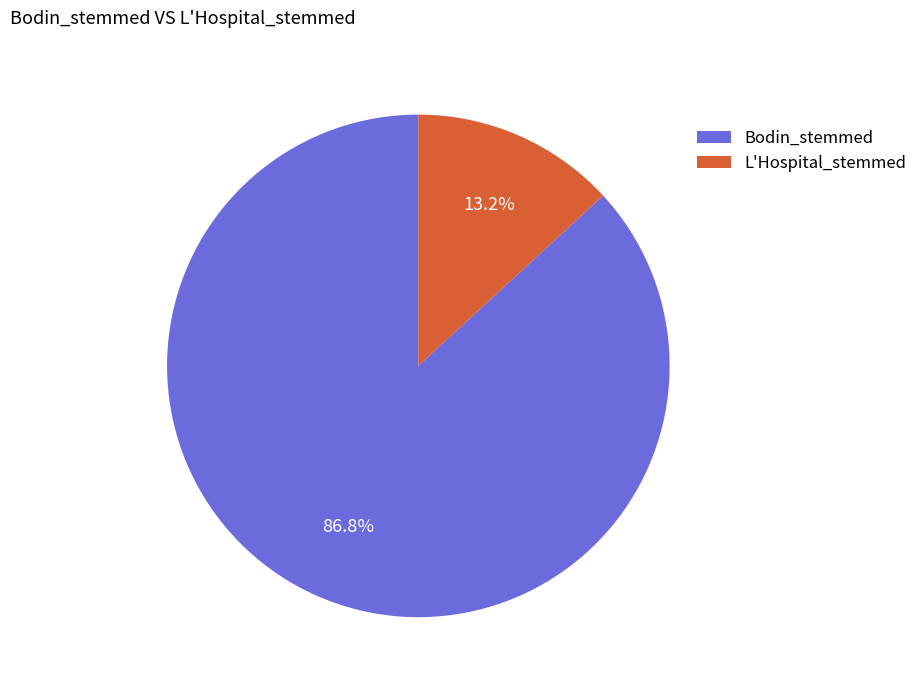

Which has a higher value, Bodin_stemmed or L'Hospital_stemmed?

Bodin_stemmed